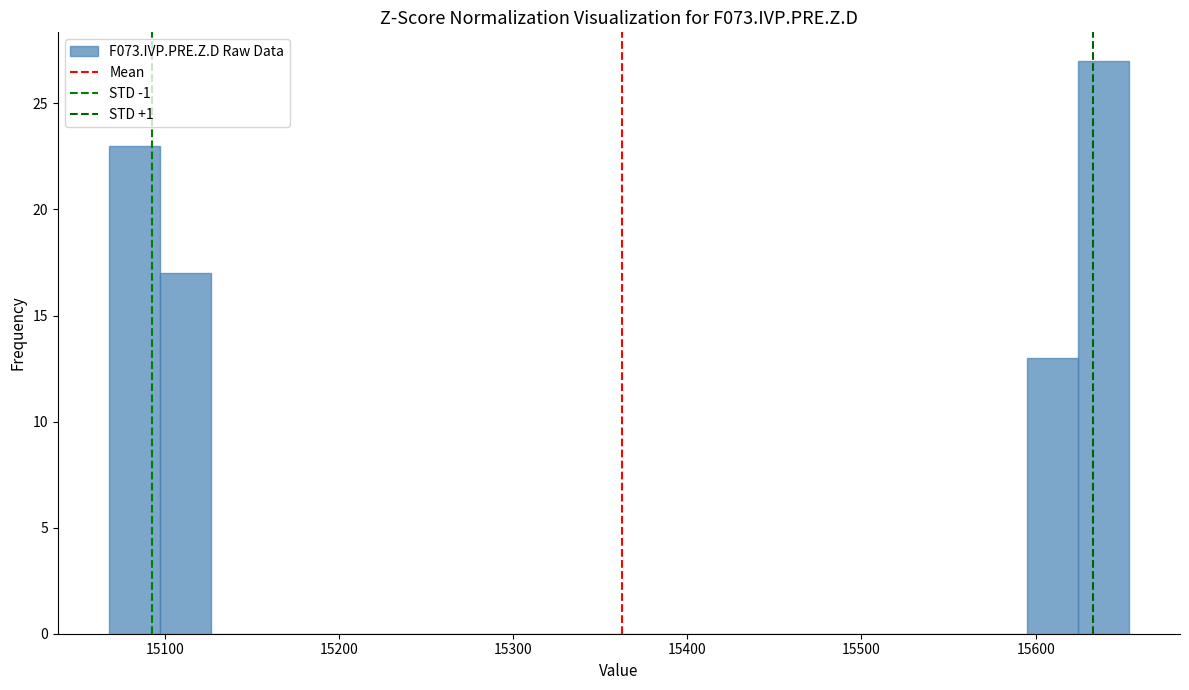

Around what value on the x-axis is the tallest bar? Give the approximate position of its centre, as read against the axis.

15640